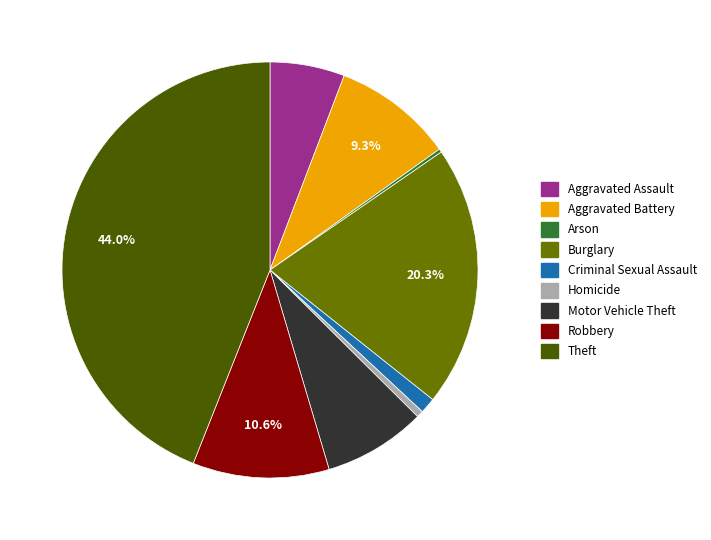

What percentage is NOT represented by Robbery?

89.4%